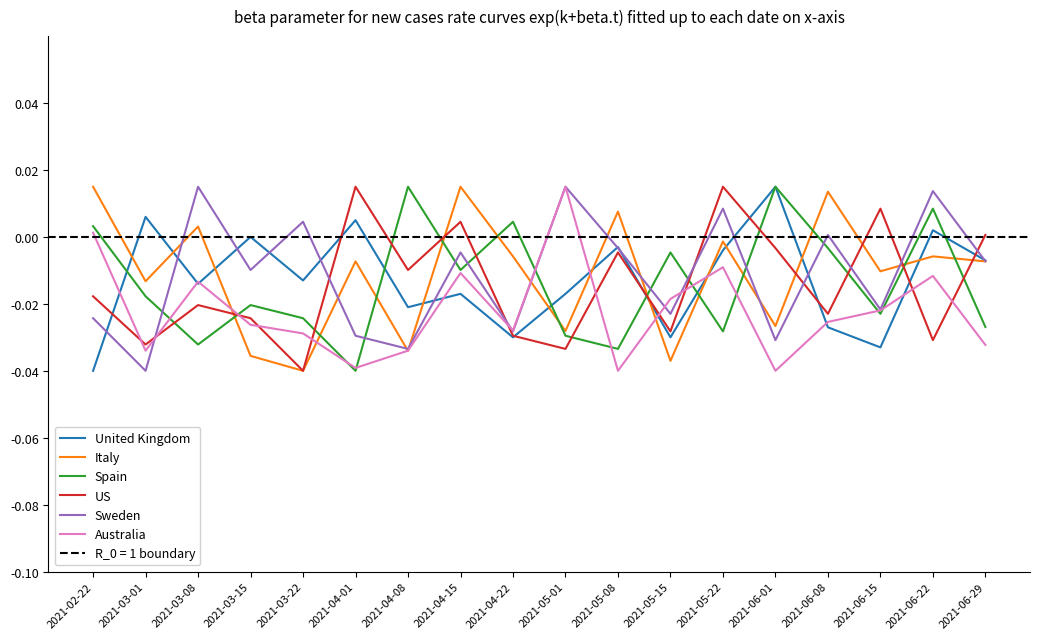

At 2021-05-22, list the series in order from smallest to largest.

Spain, Australia, United Kingdom, Italy, Sweden, US